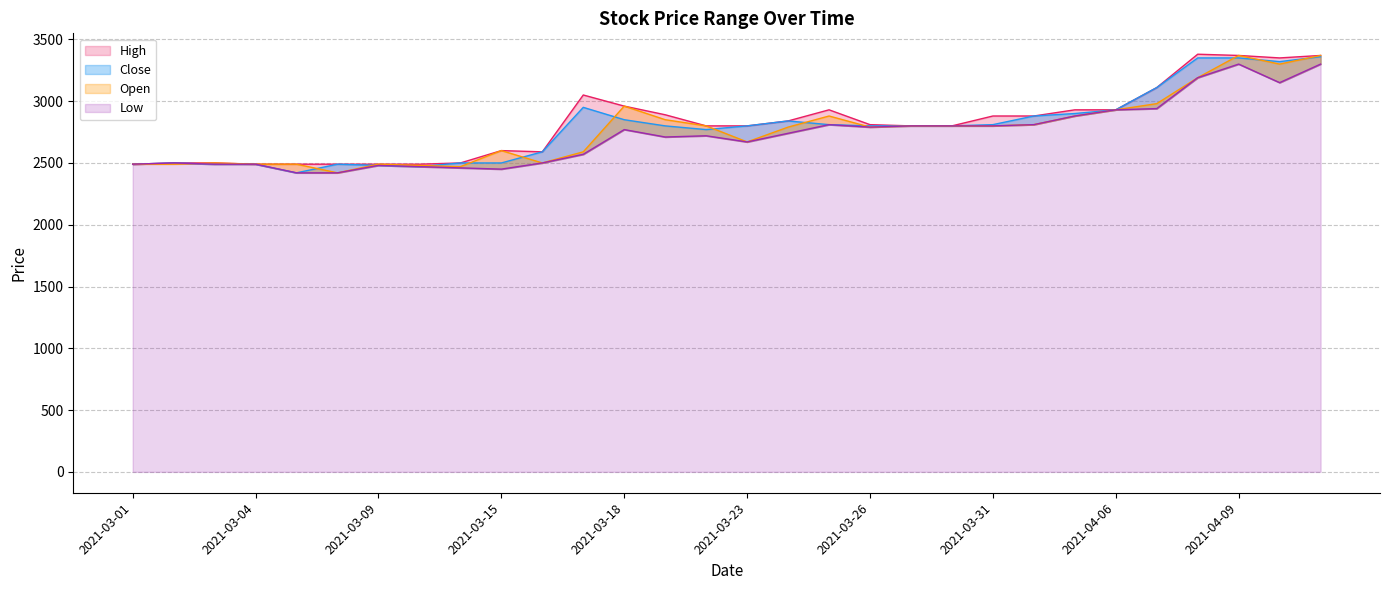

Does the chart have visible grid lines?

Yes